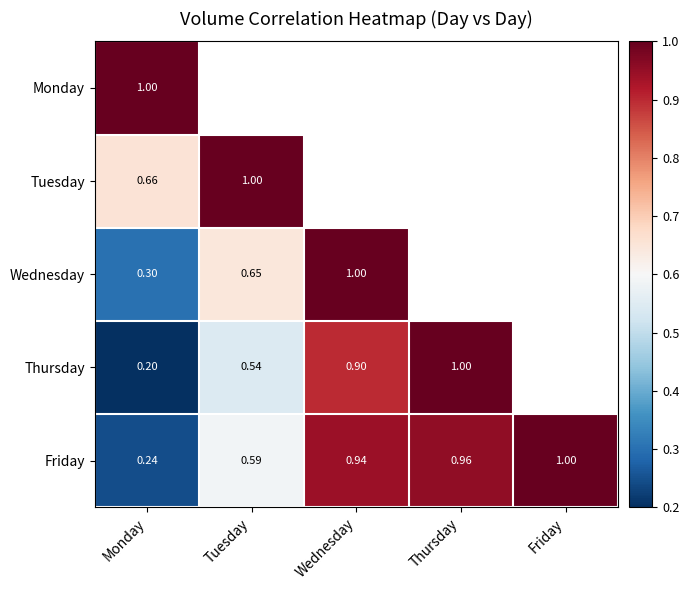

What is the maximum value shown in the chart?

1.0